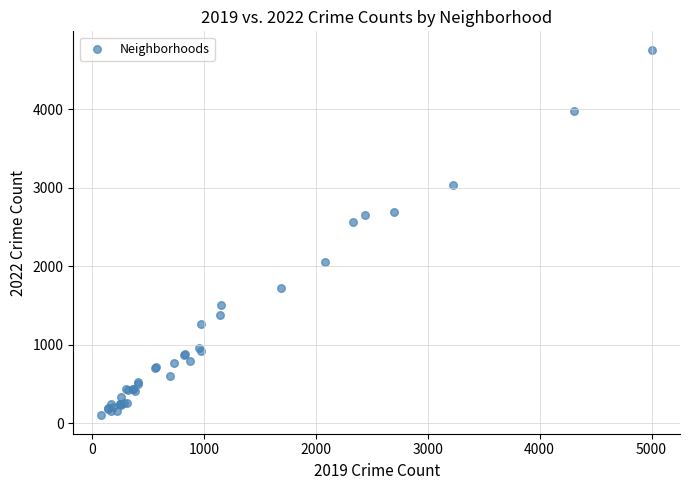

What Y value in the scatter plot is closest to 2431?

2566